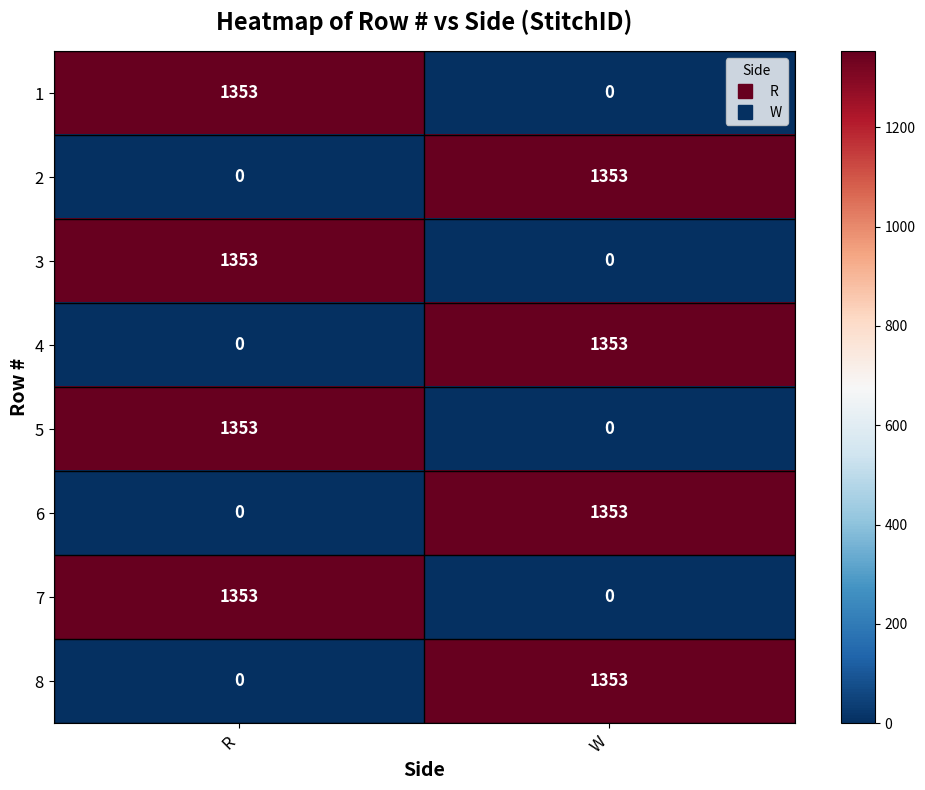

Reading left to right, extract all data points from this chart.

1: R=1353	W=0
2: R=0	W=1353
3: R=1353	W=0
4: R=0	W=1353
5: R=1353	W=0
6: R=0	W=1353
7: R=1353	W=0
8: R=0	W=1353